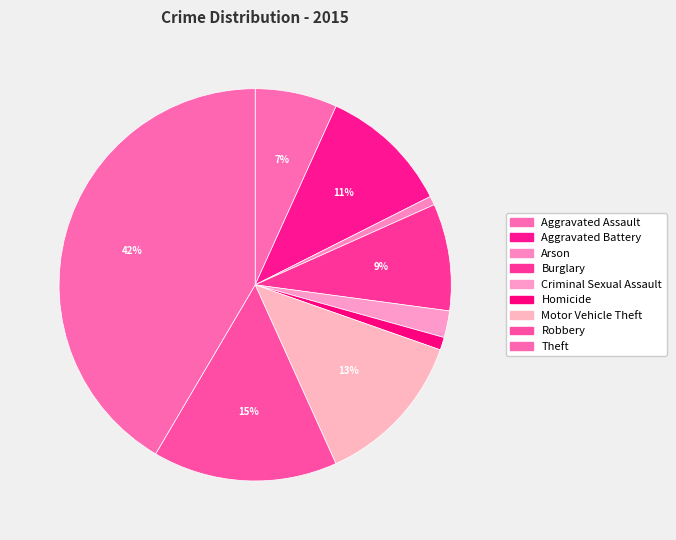

To the nearest percent, what portion does Burglary represent?

9%